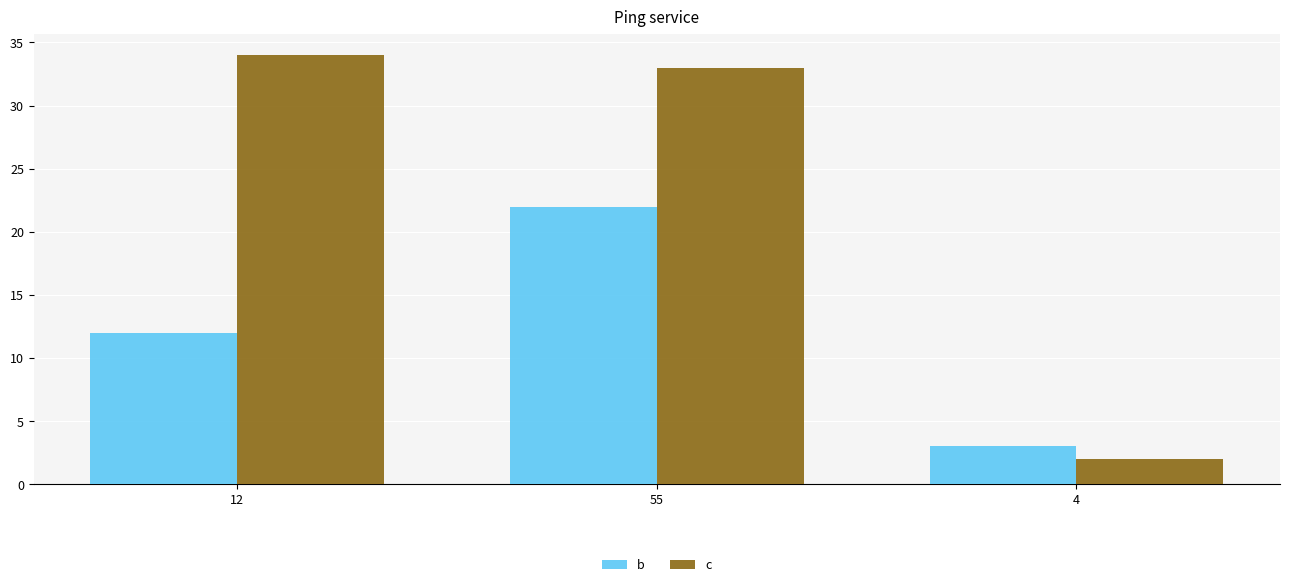

How many groups of bars are there?

3